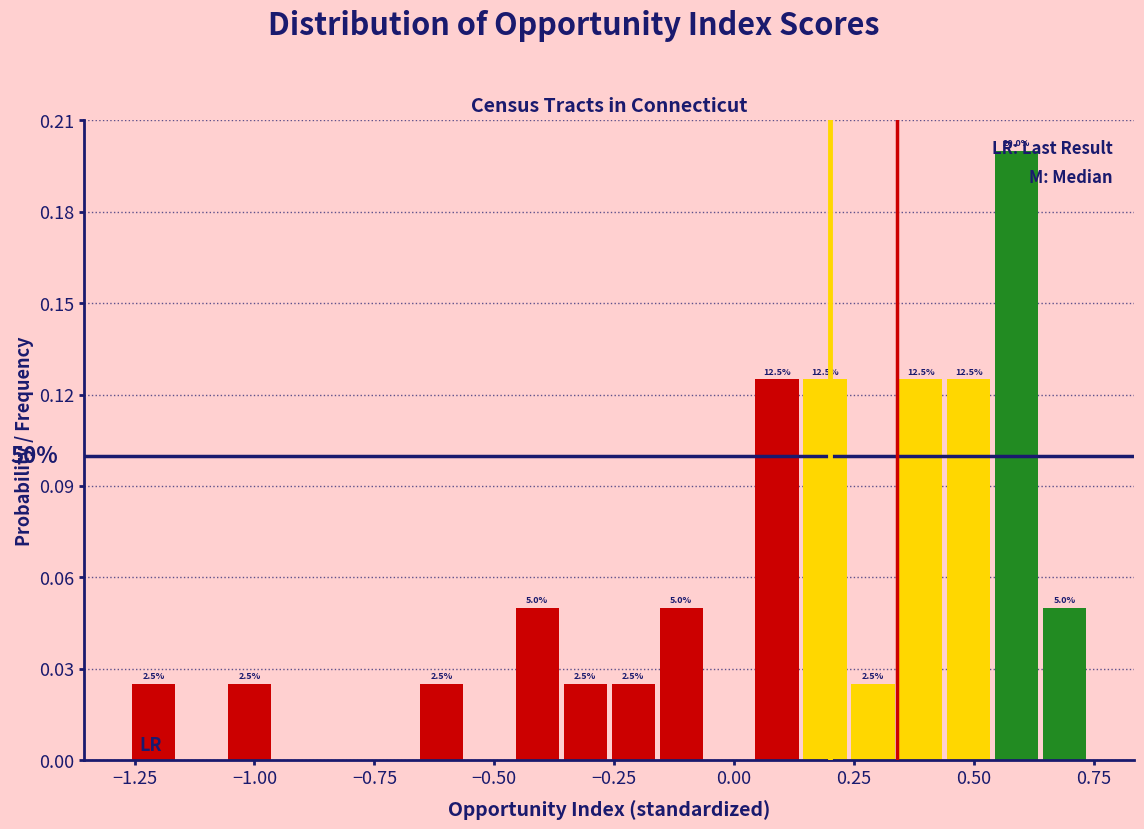

Read against the x-axis, roughly where is the centre of the tallest bar?

0.60